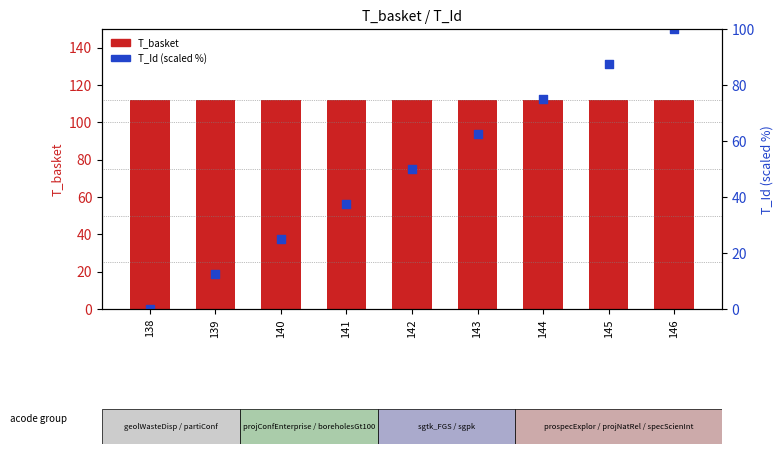

At which category is the sum across all series the highest?

146